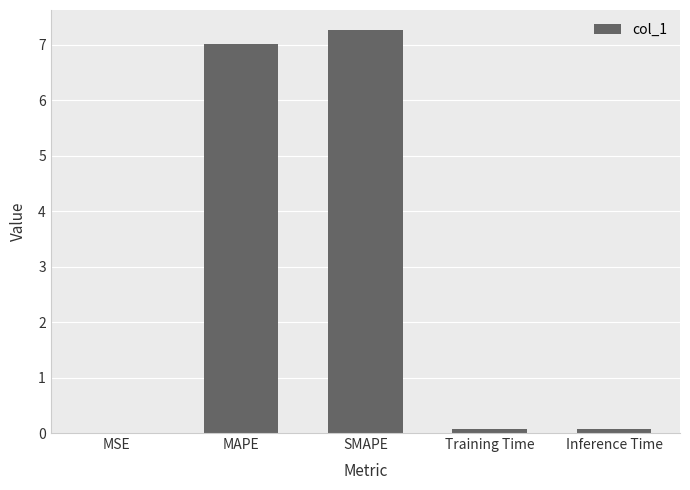

Which category has the highest value across all series?

SMAPE